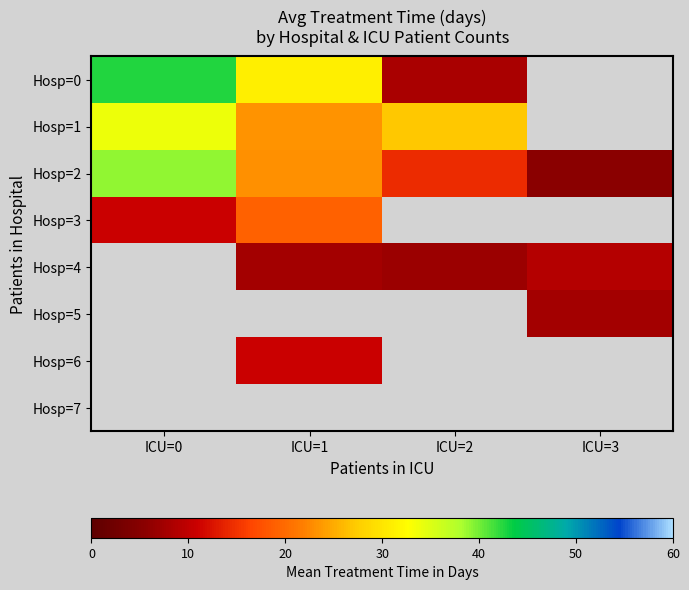

Which series has the widest spread of values?

Hosp=0